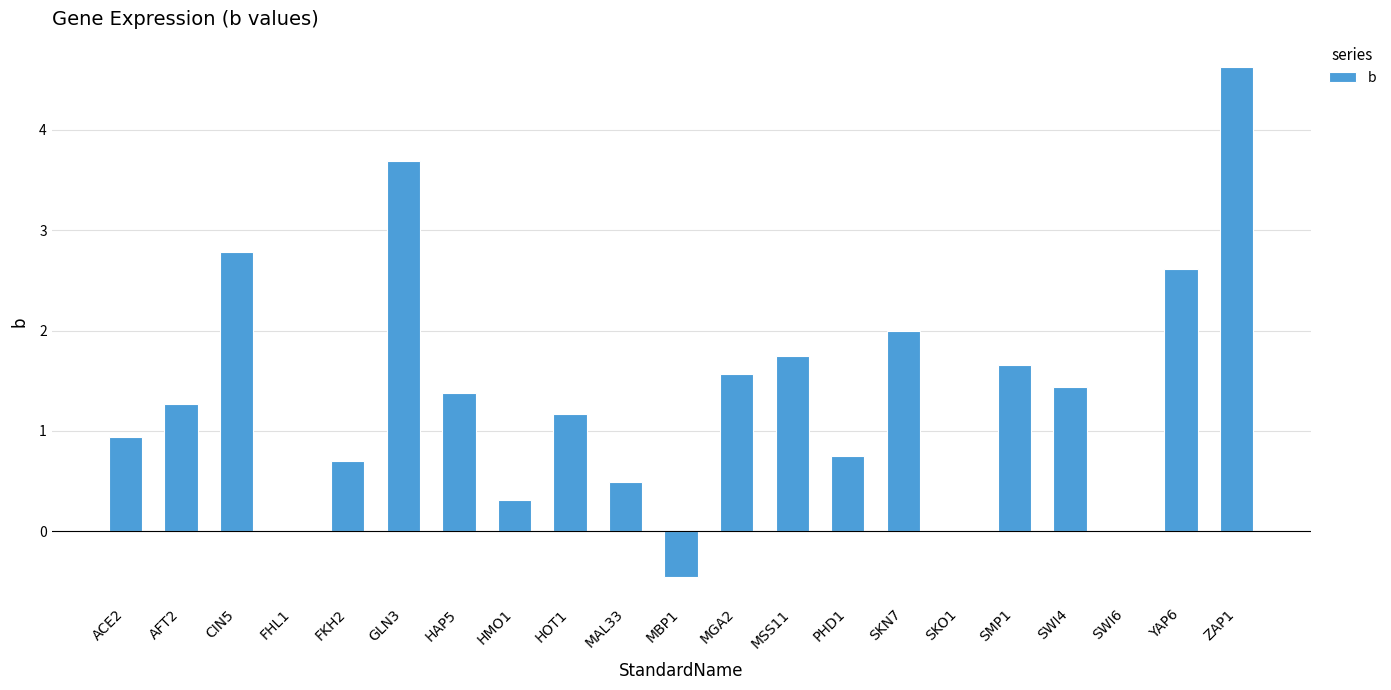

The value at SWI6 is 3.5. True or false?

False